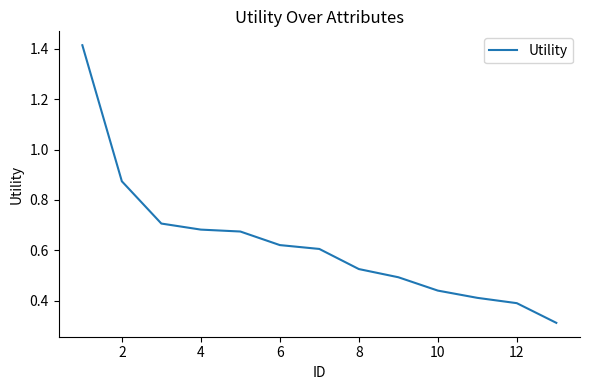

What is the minimum value shown in the chart?

0.3